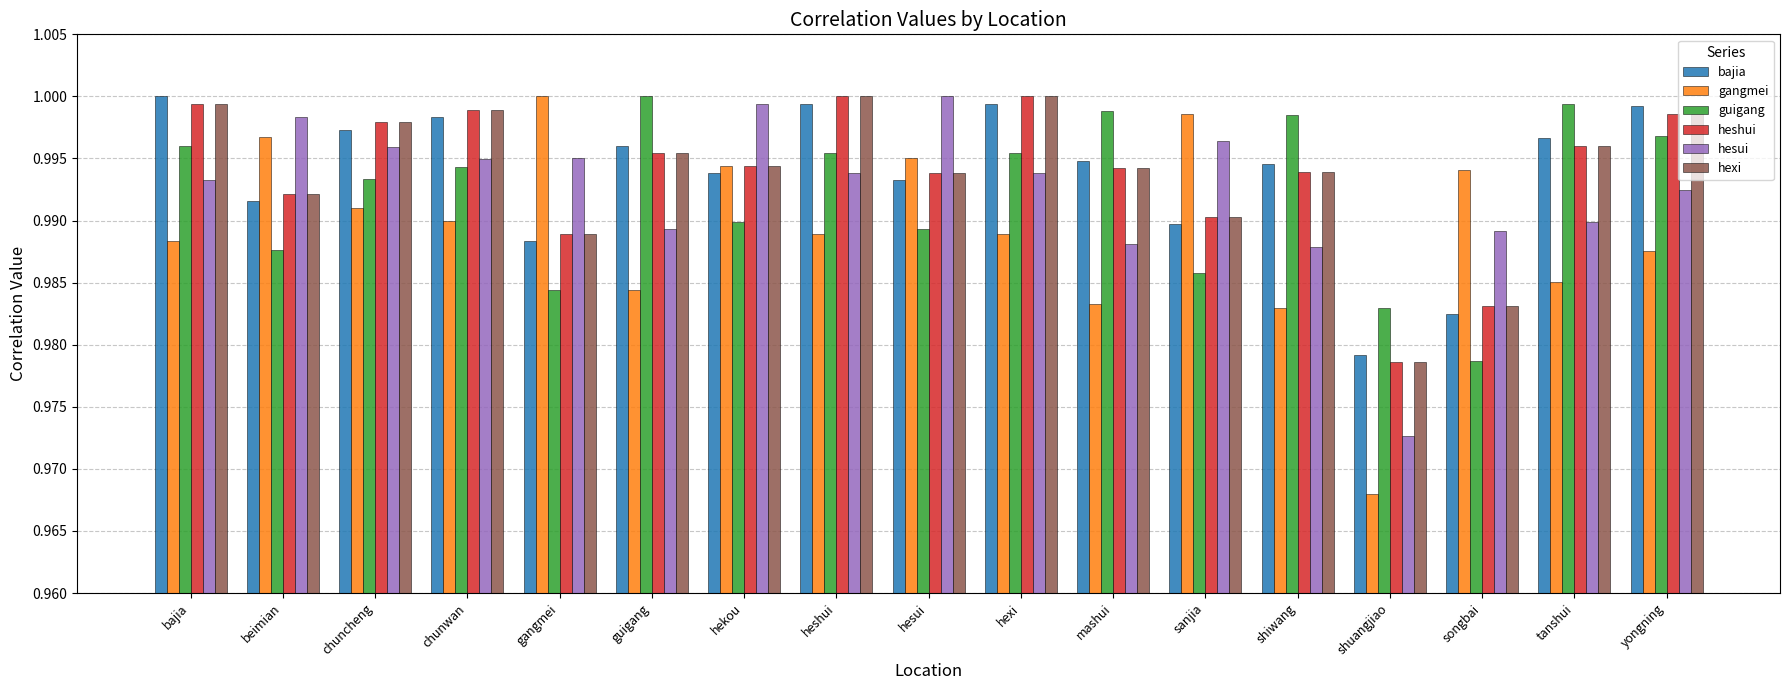

Which series has the largest range (max minus min)?

gangmei